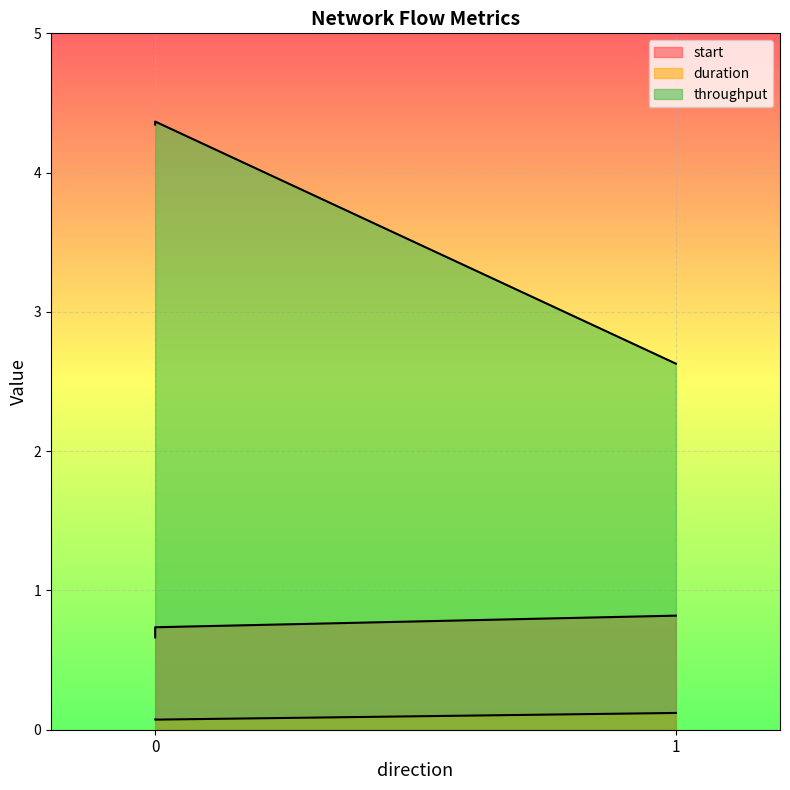

Which series changed the most between 0 and 1?

throughput